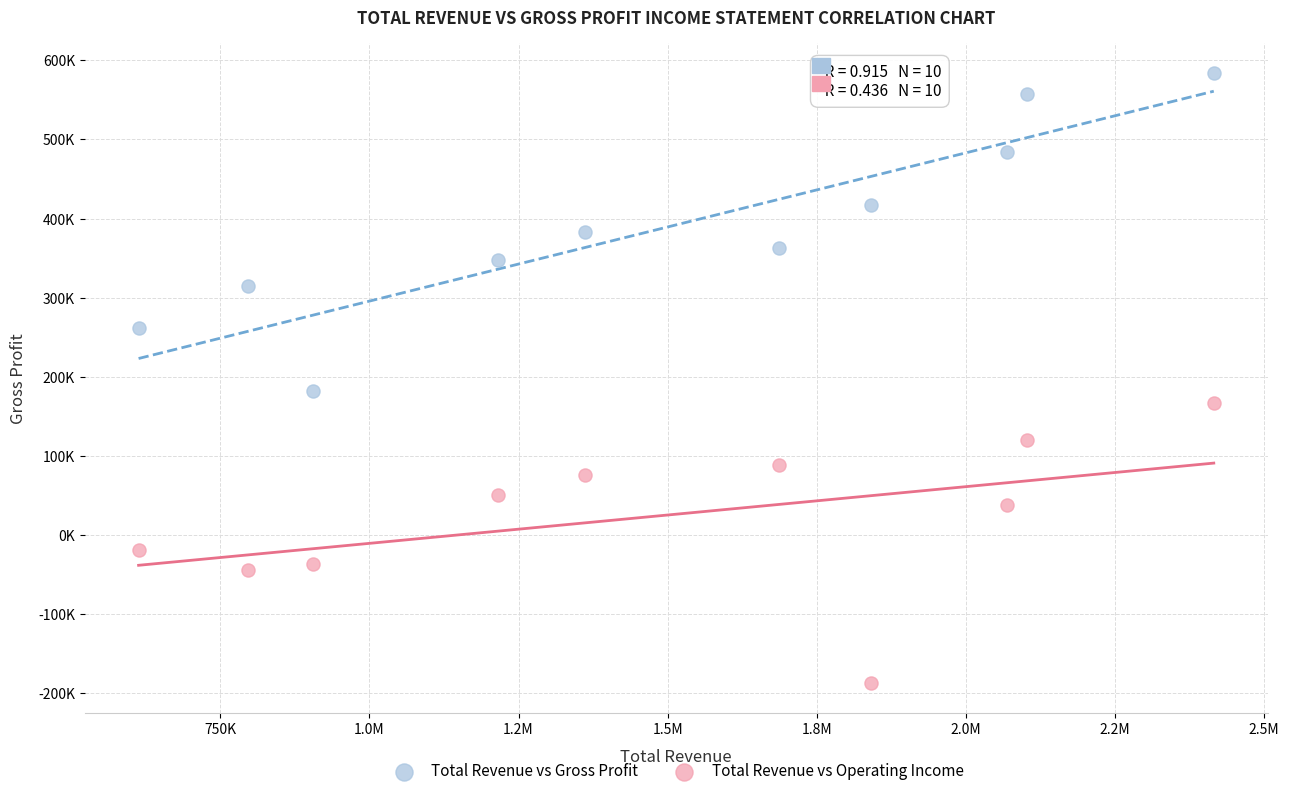

What are all the series names shown in the legend?

Total Revenue vs Gross Profit, Total Revenue vs Operating Income